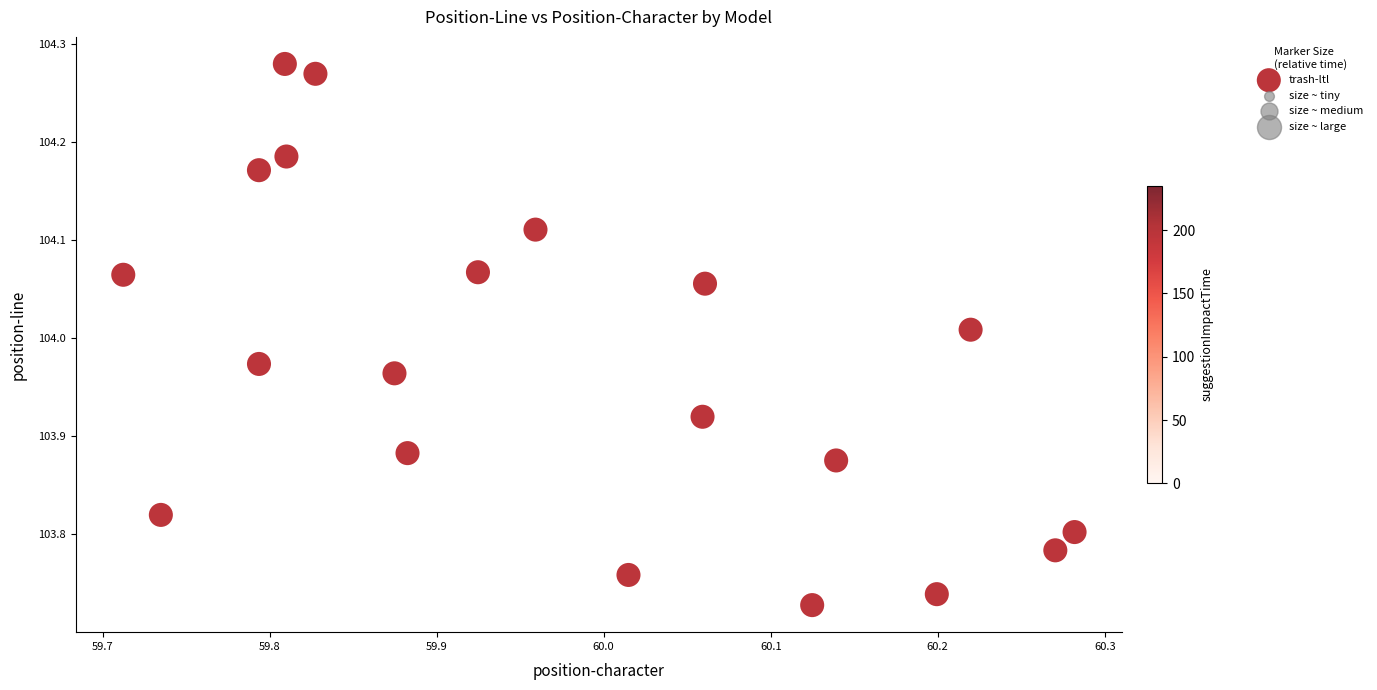

What is the range of X values (max minus min)?

0.6